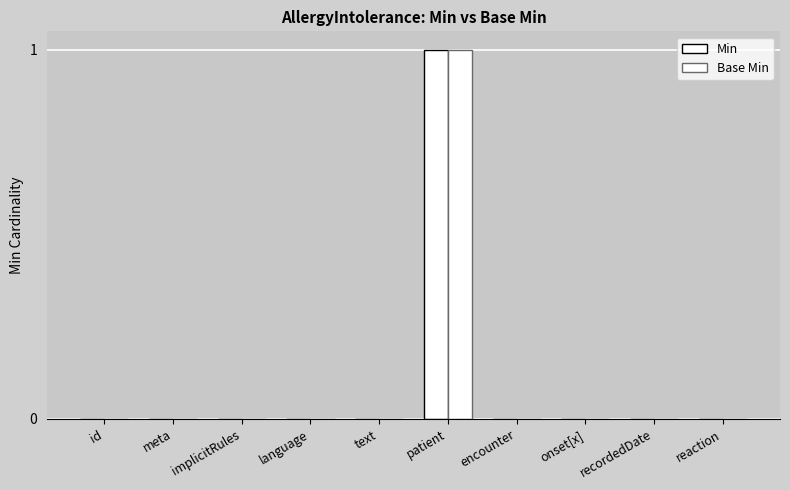

Does the chart contain stacked bars?

No